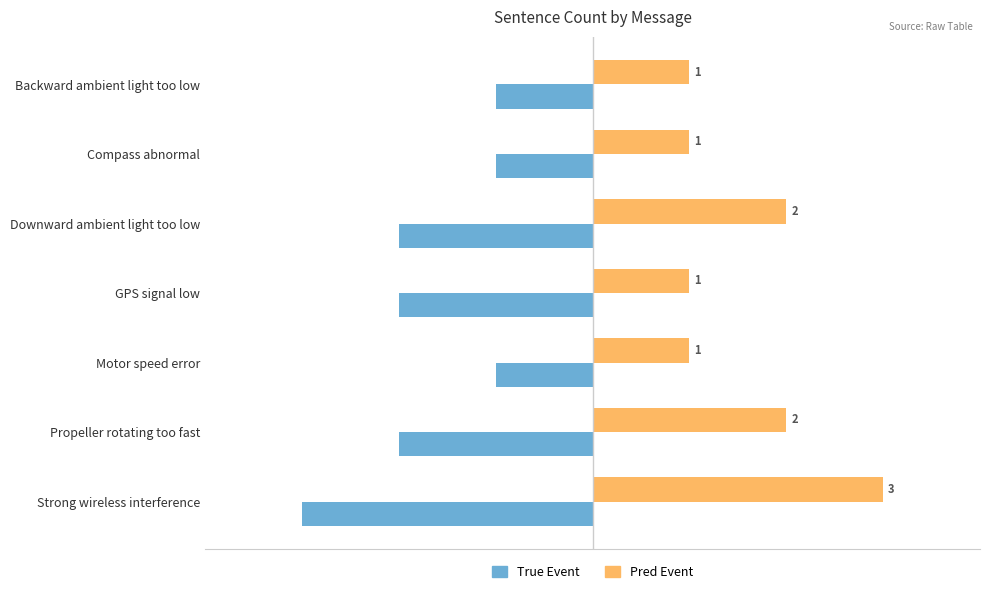

Count the Pred Event values in the range 1 to 2.

6